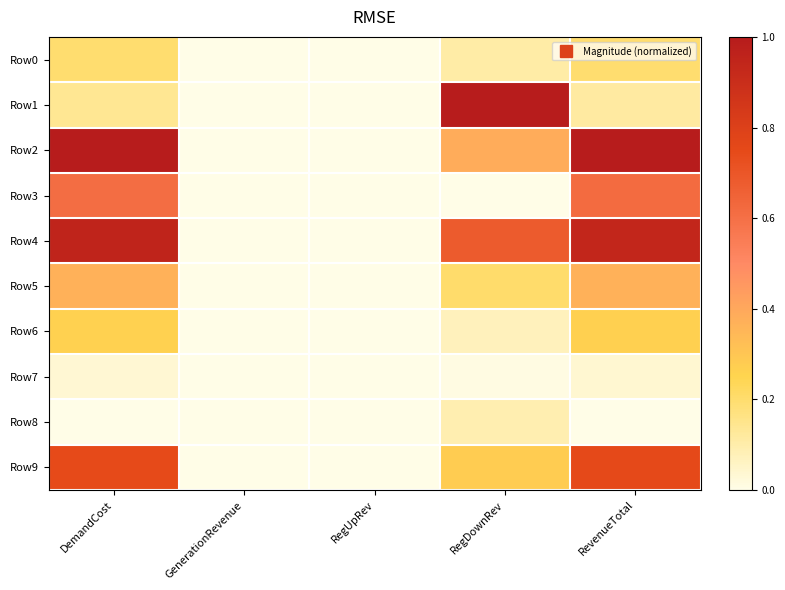

Reading right to left, list all the values displayed in this chart.

Row0: RevenueTotal=0.2	RegDownRev=0.1	RegUpRev=0.0	GenerationRevenue=0.0	DemandCost=0.2
Row1: RevenueTotal=0.1	RegDownRev=1.0	RegUpRev=0.0	GenerationRevenue=0.0	DemandCost=0.1
Row2: RevenueTotal=1.0	RegDownRev=0.4	RegUpRev=0.0	GenerationRevenue=0.0	DemandCost=1.0
Row3: RevenueTotal=0.6	RegDownRev=0.0	RegUpRev=0.0	GenerationRevenue=0.0	DemandCost=0.6
Row4: RevenueTotal=0.9	RegDownRev=0.7	RegUpRev=0.0	GenerationRevenue=0.0	DemandCost=0.9
Row5: RevenueTotal=0.4	RegDownRev=0.2	RegUpRev=0.0	GenerationRevenue=0.0	DemandCost=0.4
Row6: RevenueTotal=0.3	RegDownRev=0.1	RegUpRev=0.0	GenerationRevenue=0.0	DemandCost=0.3
Row7: RevenueTotal=0.0	RegDownRev=0.0	RegUpRev=0.0	GenerationRevenue=0.0	DemandCost=0.0
Row8: RevenueTotal=0.0	RegDownRev=0.1	RegUpRev=0.0	GenerationRevenue=0.0	DemandCost=0.0
Row9: RevenueTotal=0.8	RegDownRev=0.3	RegUpRev=0.0	GenerationRevenue=0.0	DemandCost=0.7